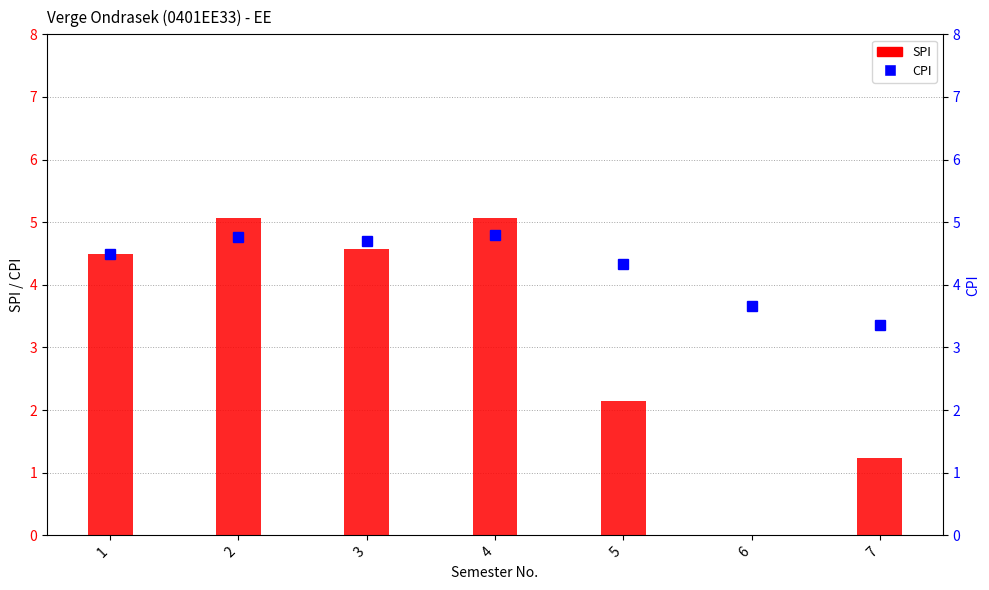

What is the difference between the CPI values at 4 and 7?

1.4